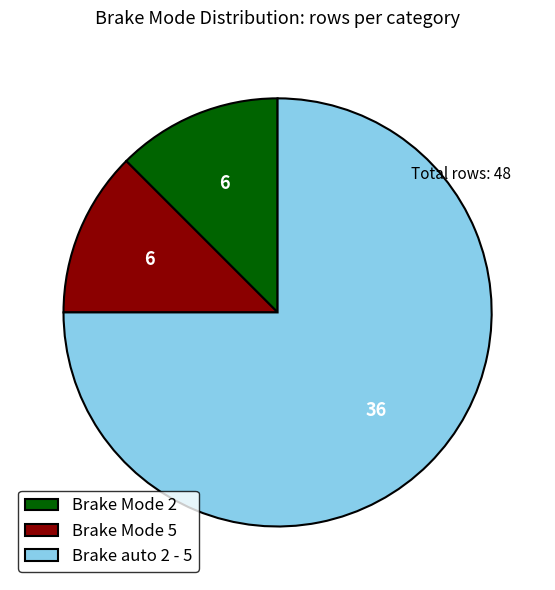

Do Brake Mode 5 and Brake auto 2 - 5 together represent more than half of the pie?

Yes